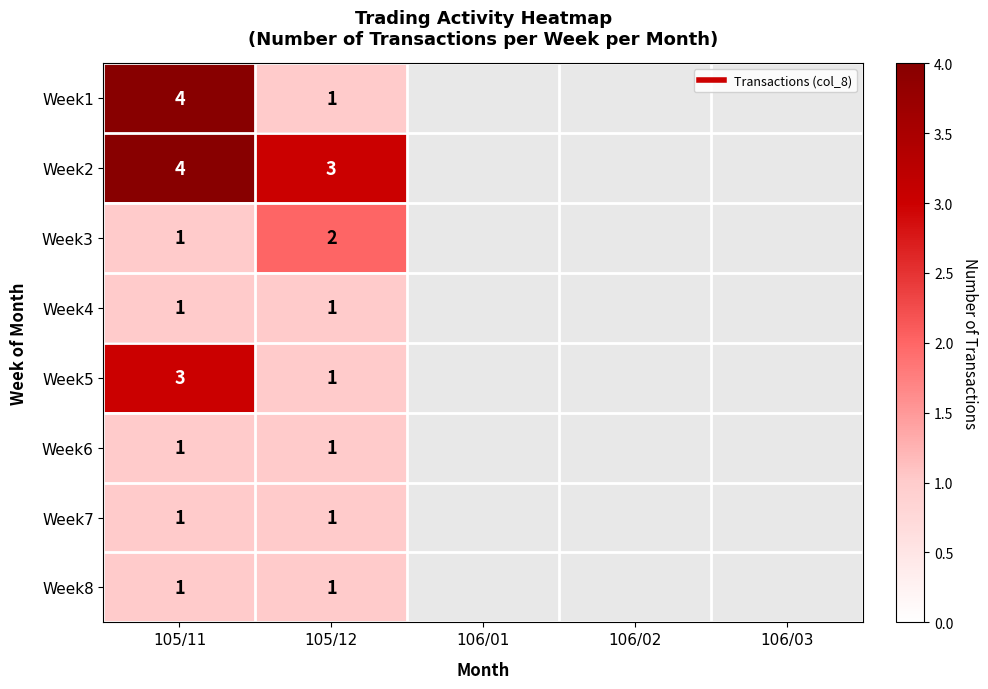

At how many categories does at least one series exceed 1?

2